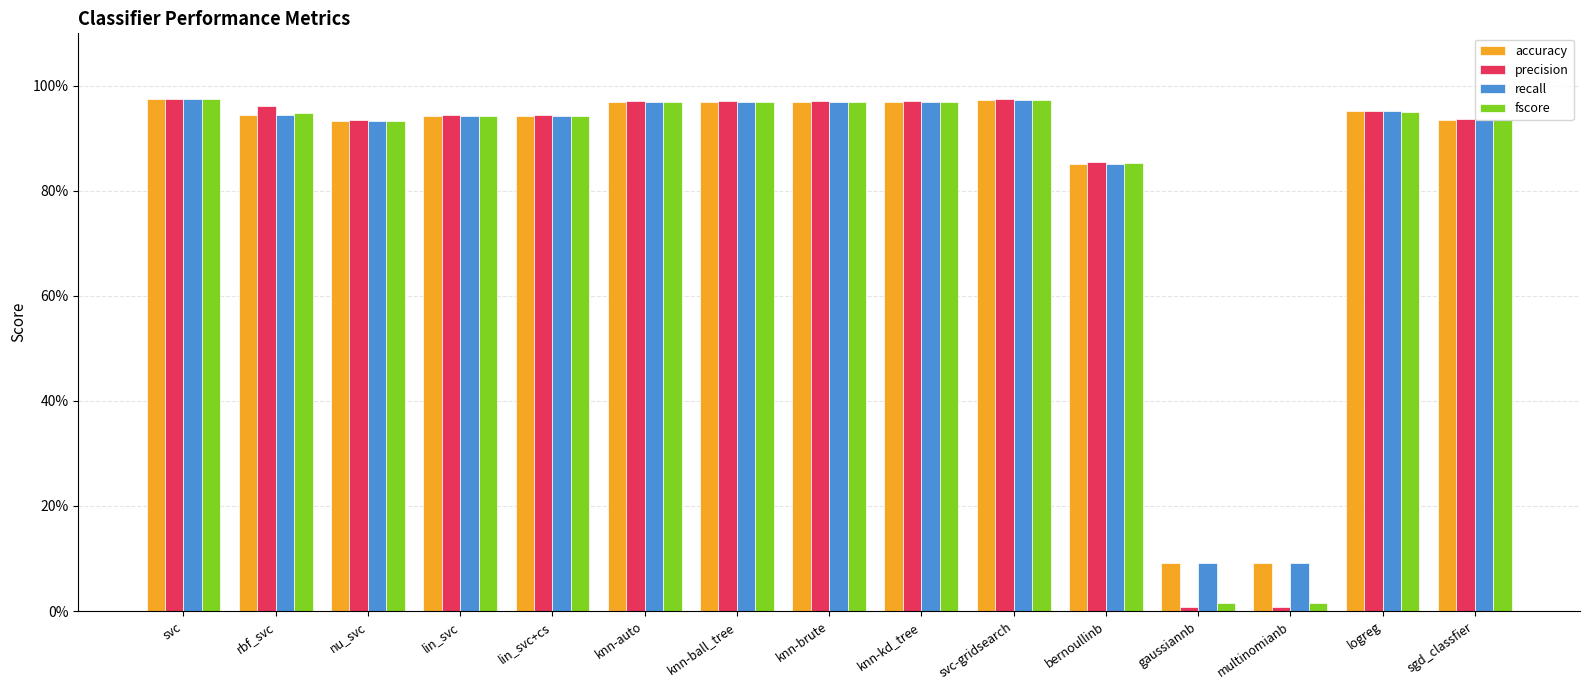

What are all the series names shown in the legend?

accuracy, precision, recall, fscore